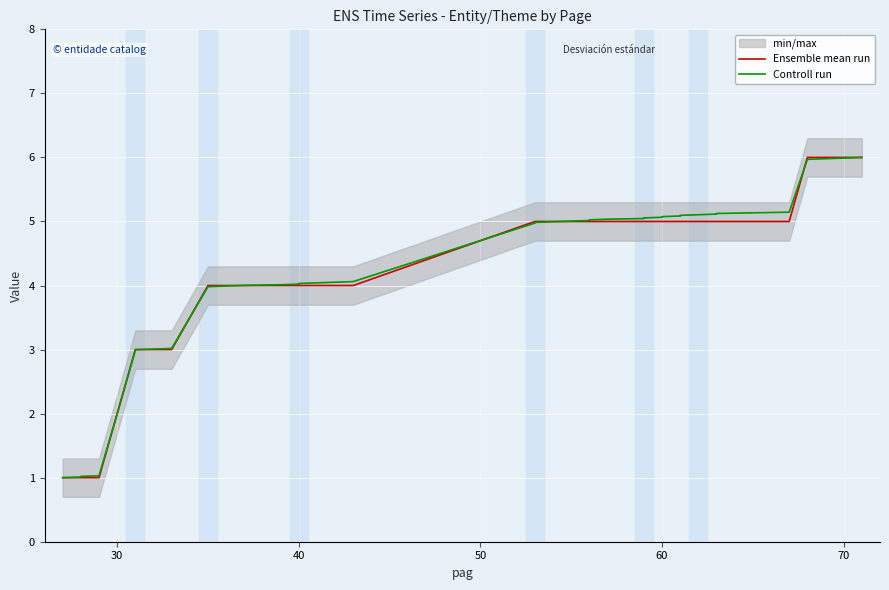

List the series in order of their peak value, highest first.

Ensemble mean run, Controll run